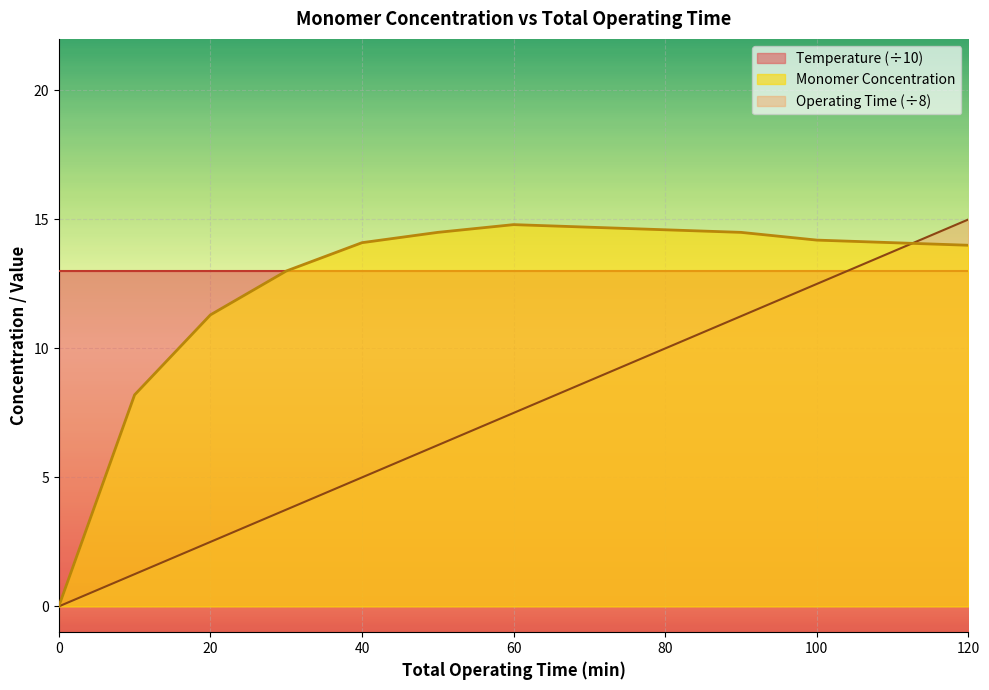

What is the difference between the second highest and minimum values in the Xylose (Monomer) series?

14.7